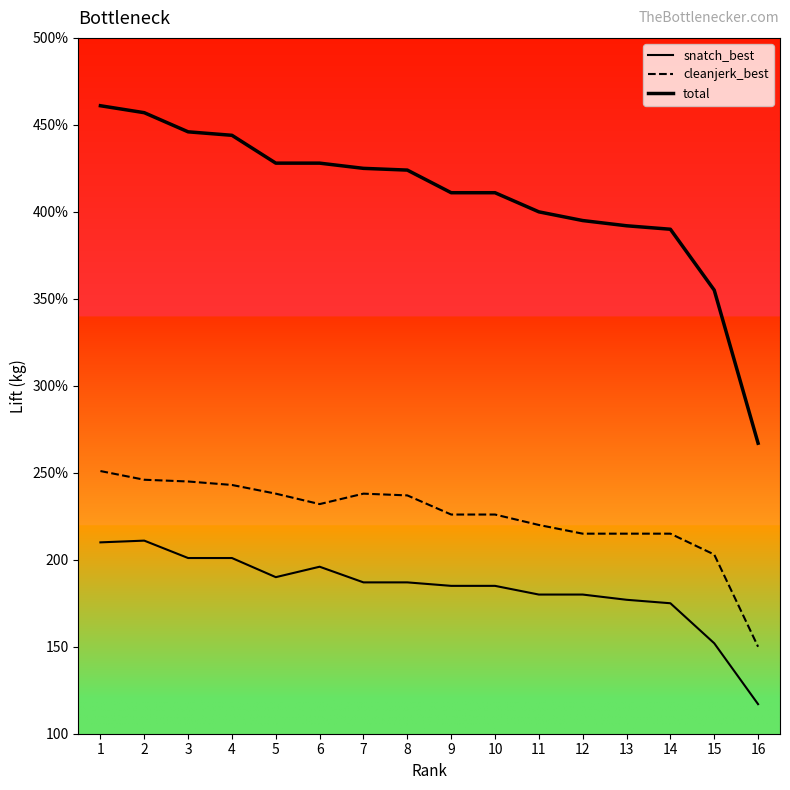

Rank the categories by cleanjerk_best value from lowest to highest.

16, 15, 12, 13, 14, 11, 9, 10, 6, 8, 5, 7, 4, 3, 2, 1